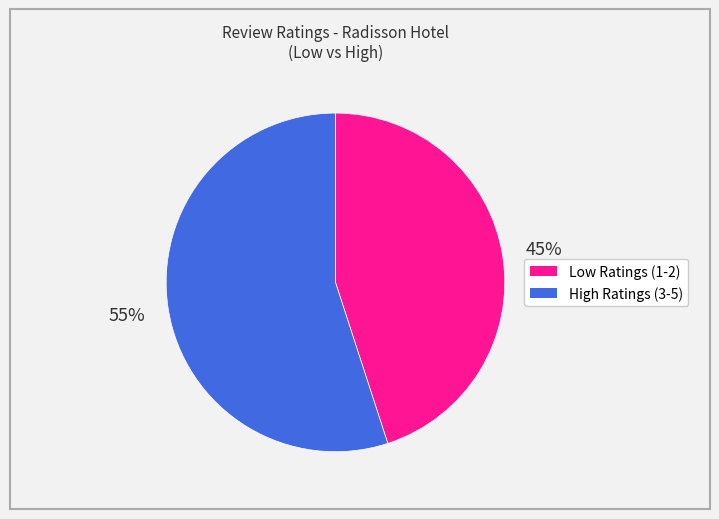

Does any single category account for the majority?

Yes